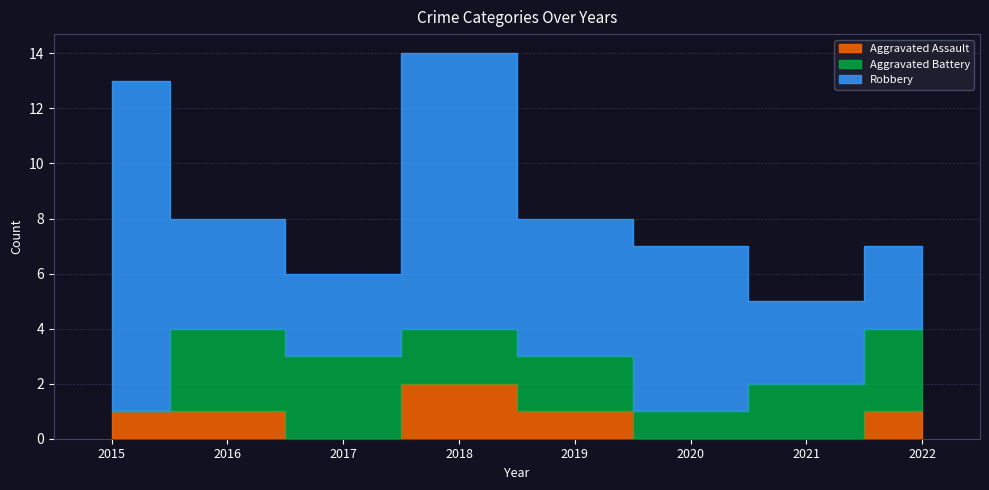

True or false: Robbery and Aggravated Assault intersect in this chart.

False